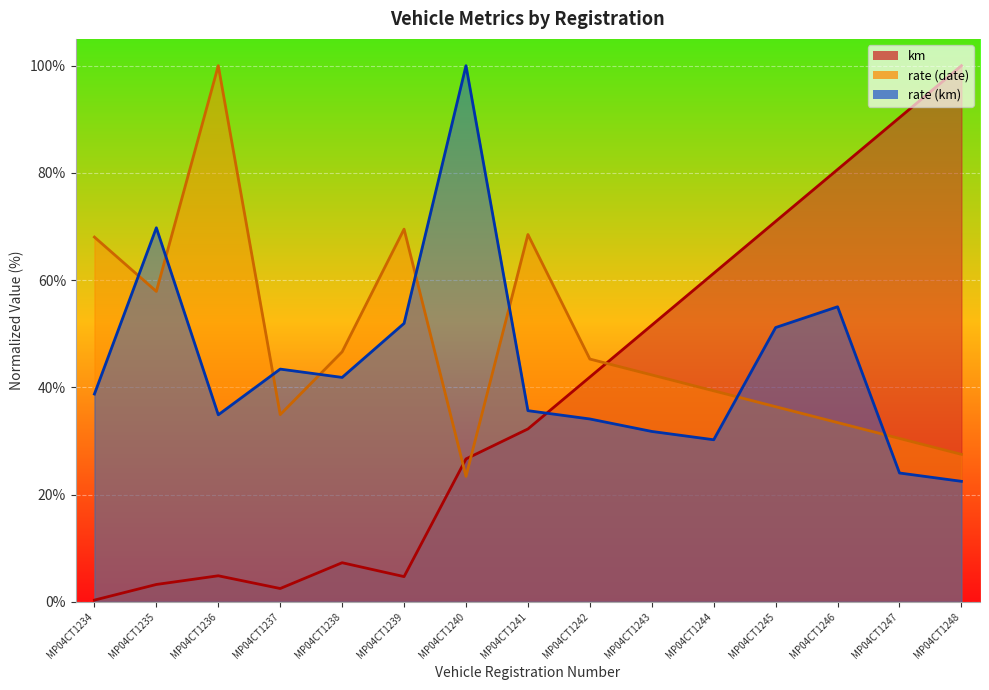

True or false: rate (km) has a value of 0.3 at MP04CT1239.

False